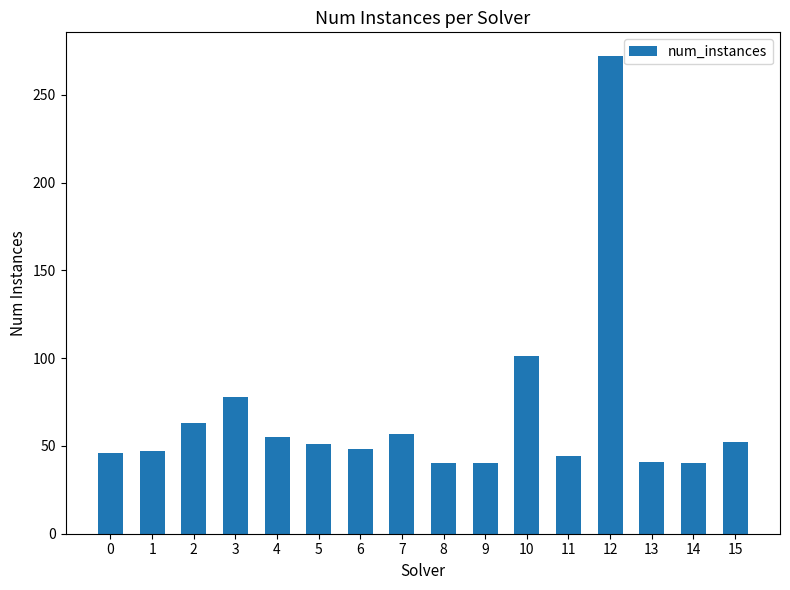

The value at 0 is 46. True or false?

True